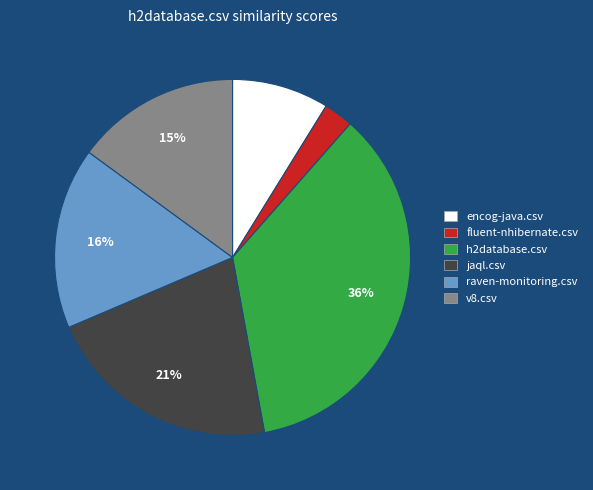

Does any single category account for the majority?

No